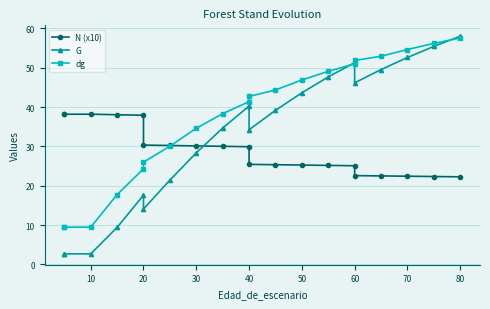

Does the chart display data point markers on the line(s)?

Yes